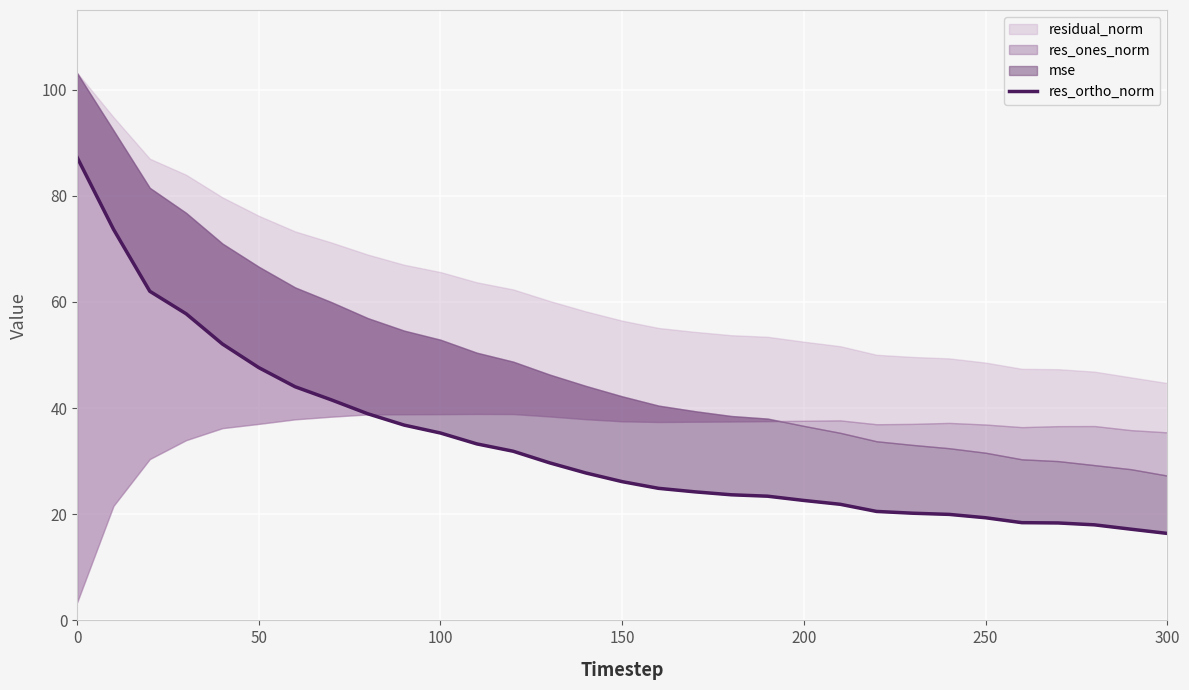

The value at 13 is 8.5. True or false?

False